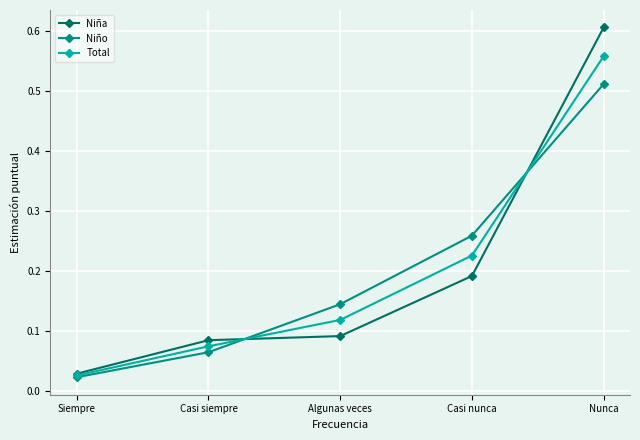

At which label does Total reach its minimum?

Siempre